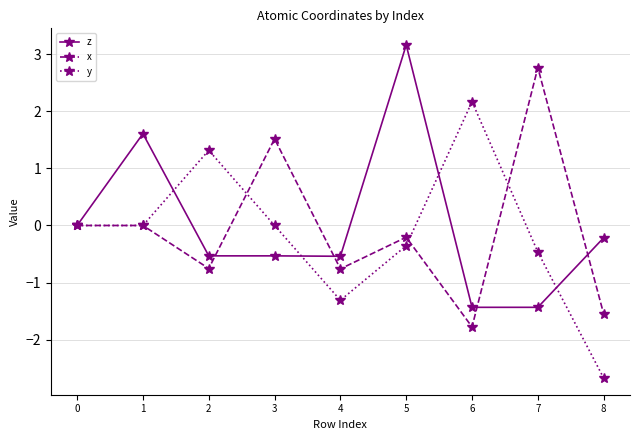

At which category does z reach its first local peak?

1